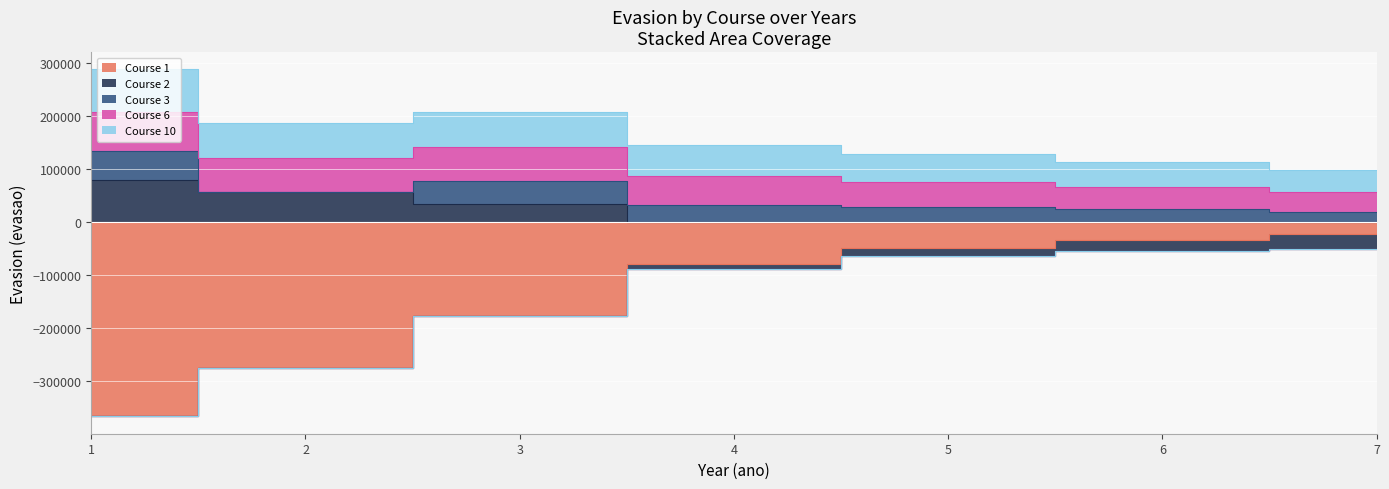

Is the value of Course 6 at 6 greater than the value of Course 10 at 1?

No